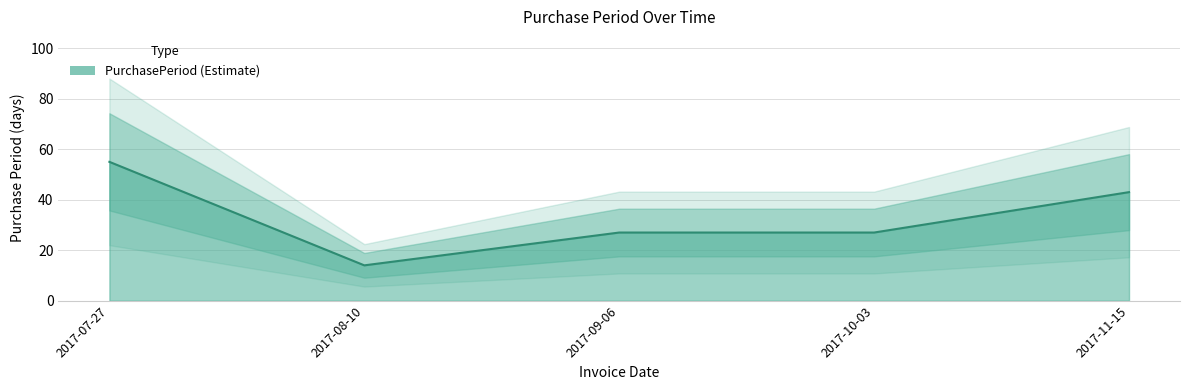

Rank the categories by value from highest to lowest.

2017-07-27, 2017-11-15, 2017-09-06, 2017-10-03, 2017-08-10